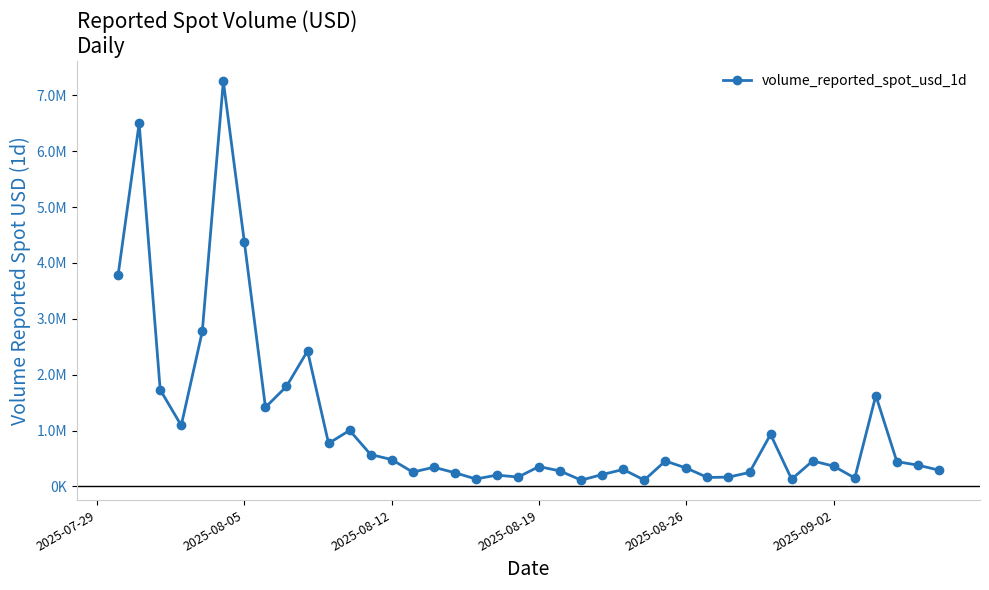

Is this an area chart (filled region under the line)?

No